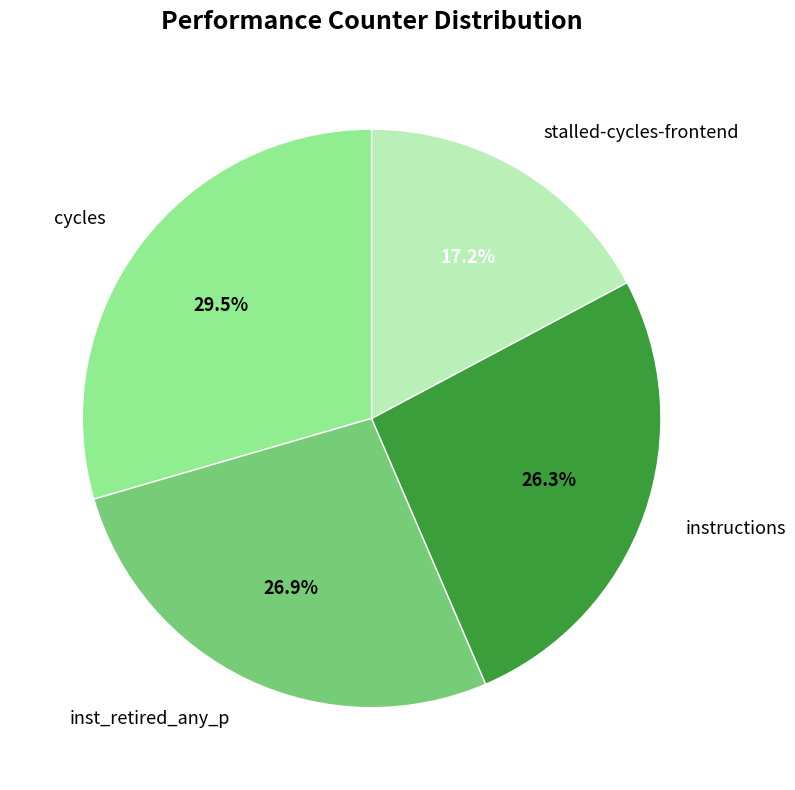

Is there any slice that represents more than half of the pie?

No